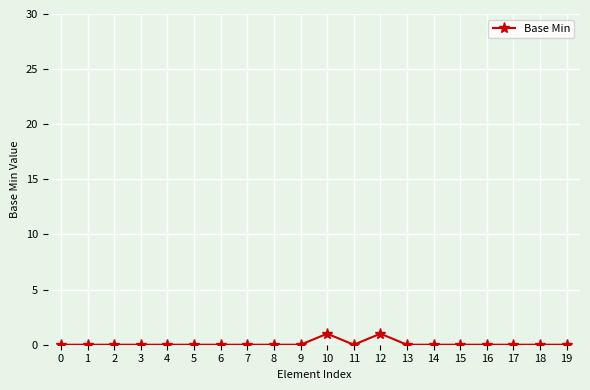

The chart shows a value of 1 at 12. True or false?

True